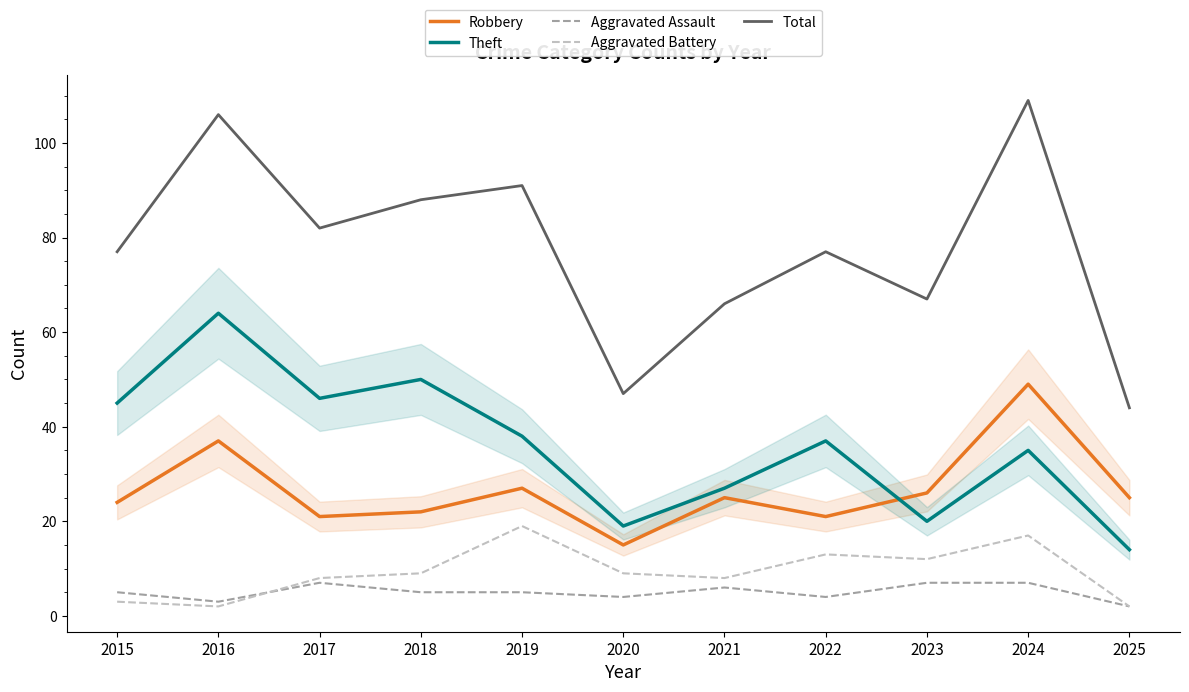

How many values in the Robbery series are below 25?

5